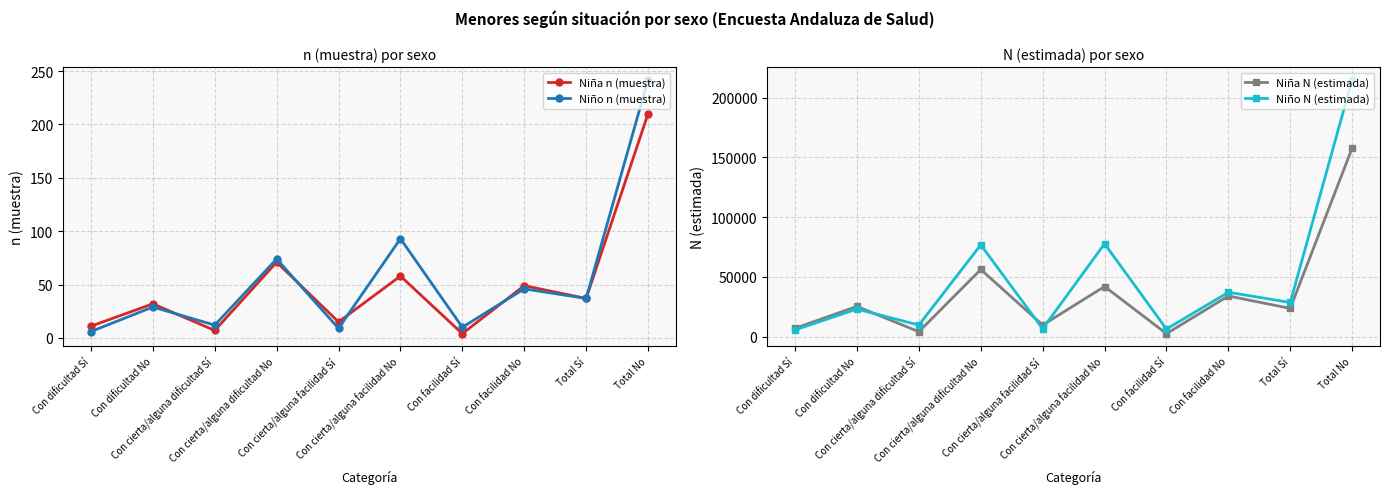

True or false: Niño N (estimada) and Niño n (muestra) intersect in this chart.

False